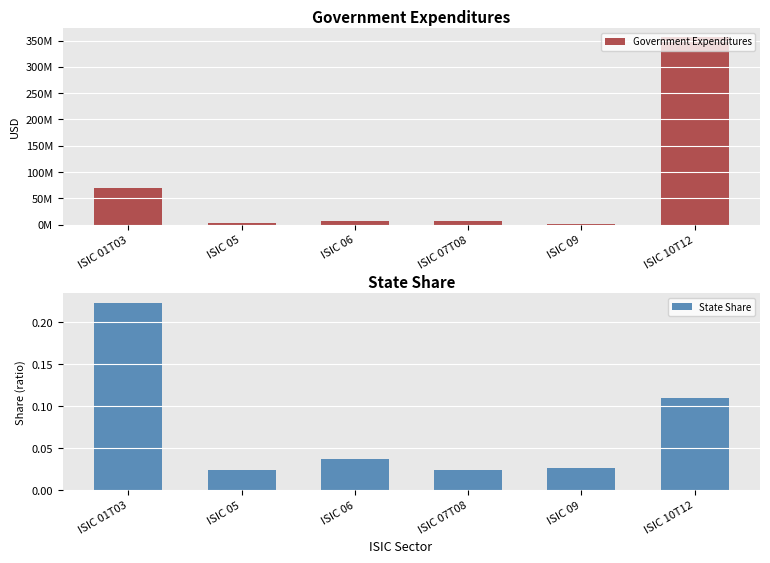

What is the label of the 3rd bar from the right?

ISIC 07T08